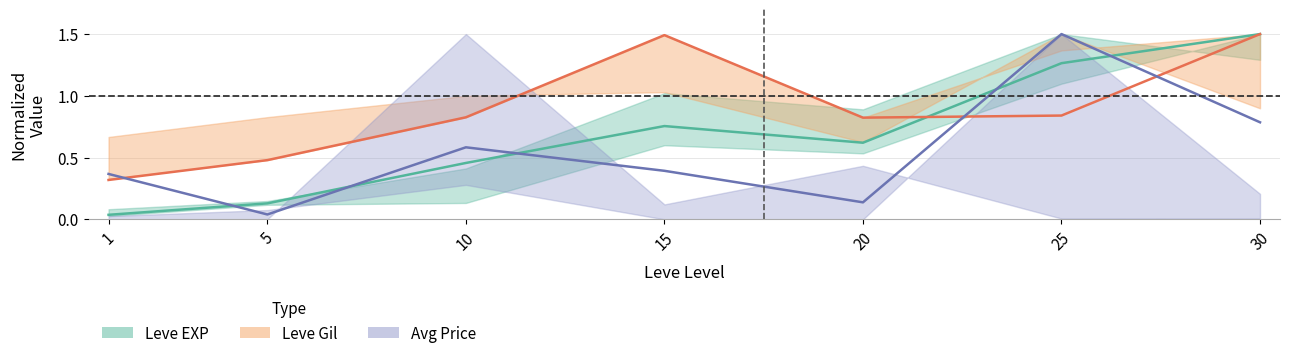

What is the difference between the maximum and minimum values in the Leve Gil series?

1.2